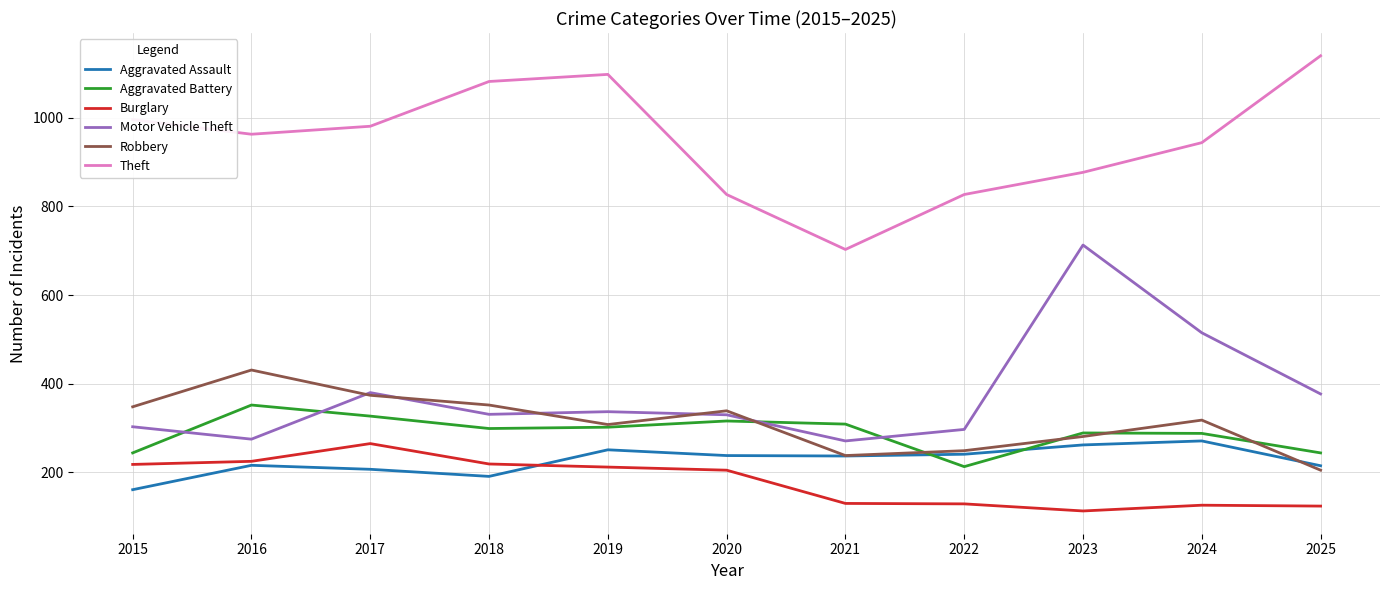

At which category does Theft reach its first local valley?

2016